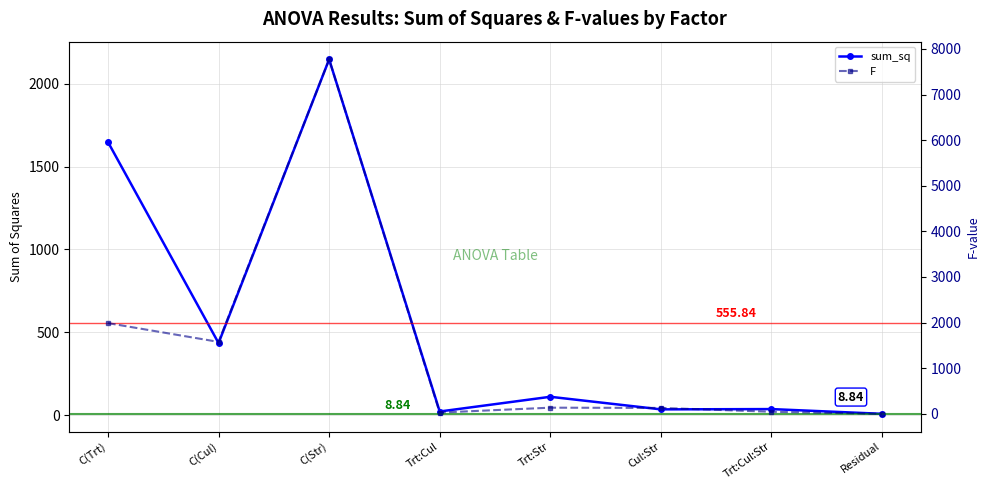

What is the difference between the sum_sq values at Cul:Str and Trt:Str?

75.9